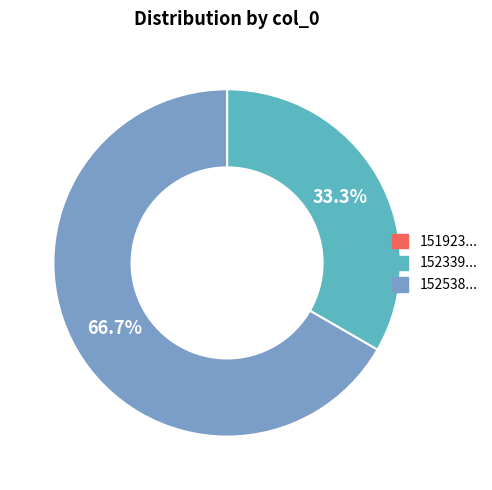

Is there any slice that represents more than half of the pie?

Yes